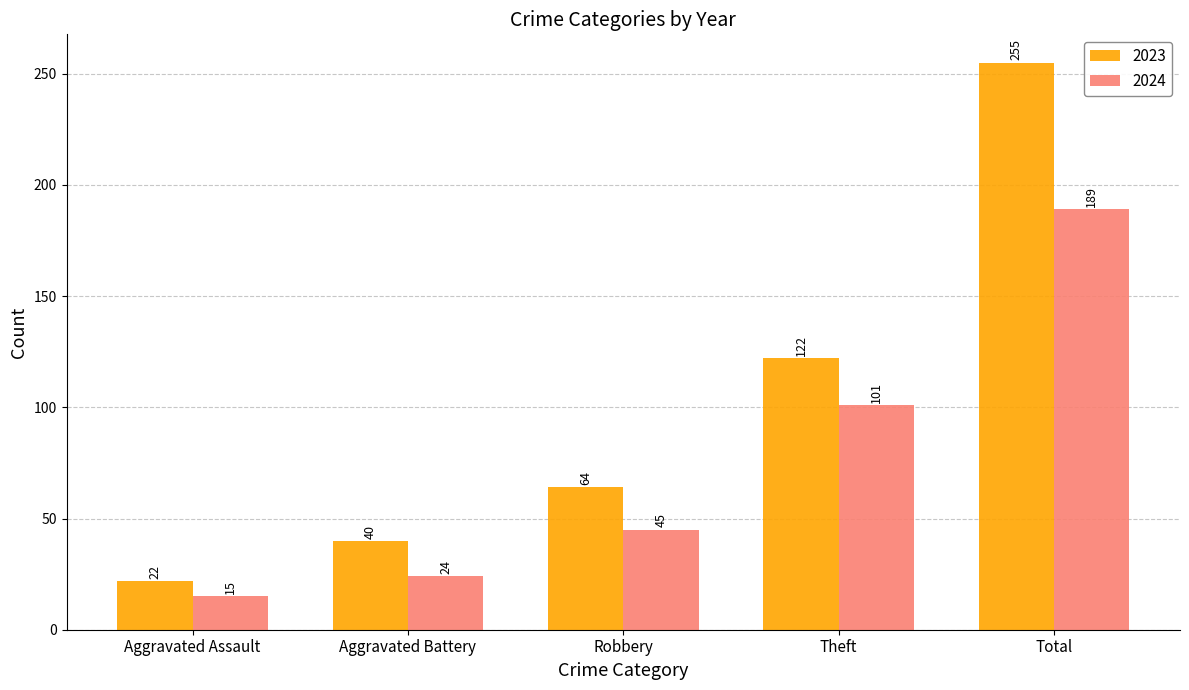

At how many categories does at least one series exceed 71?

2